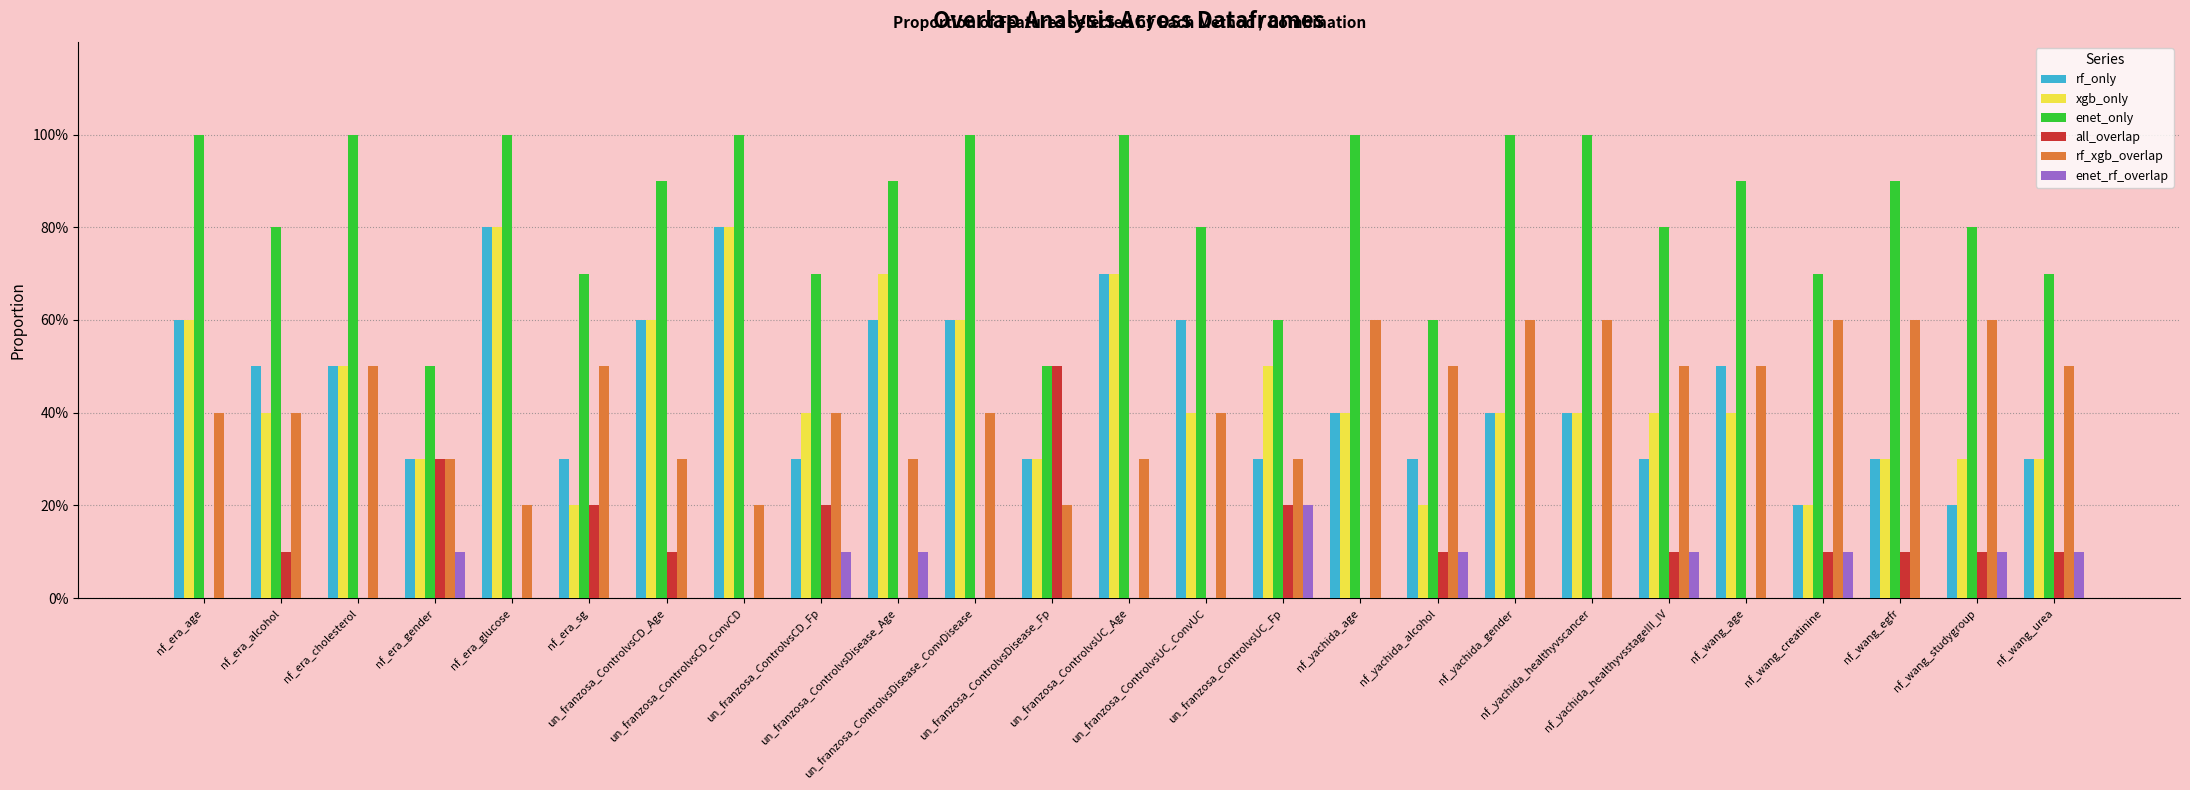

Are the bars grouped side by side (vs. stacked)?

Yes